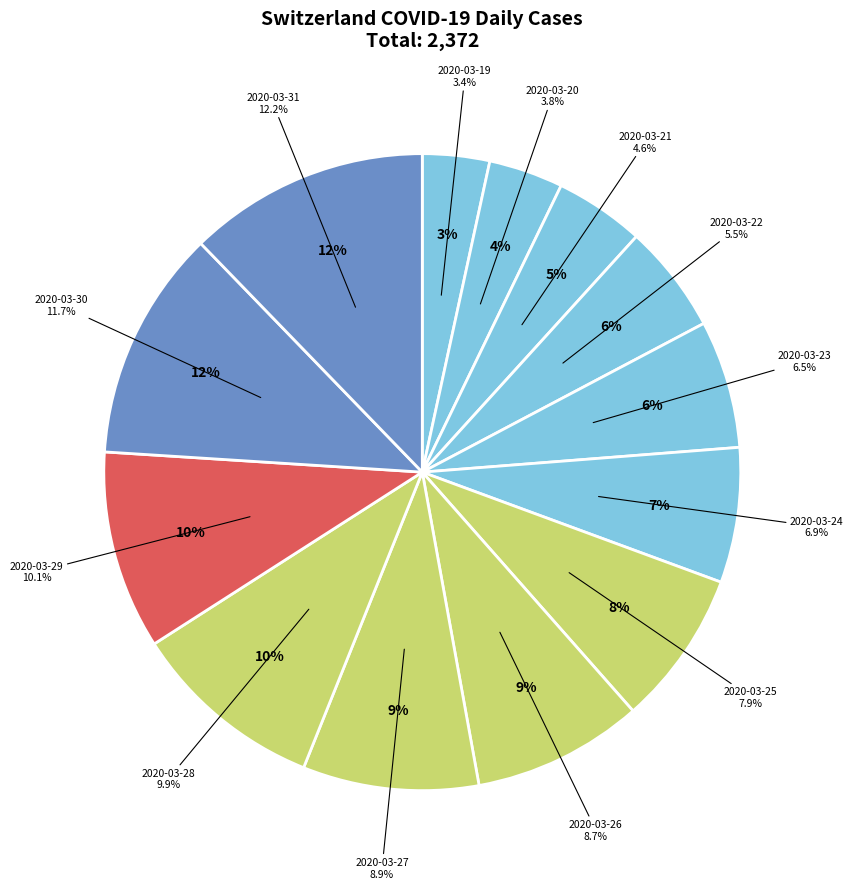

Combined, do 2020-03-29 and 2020-03-26 account for over 50%?

No